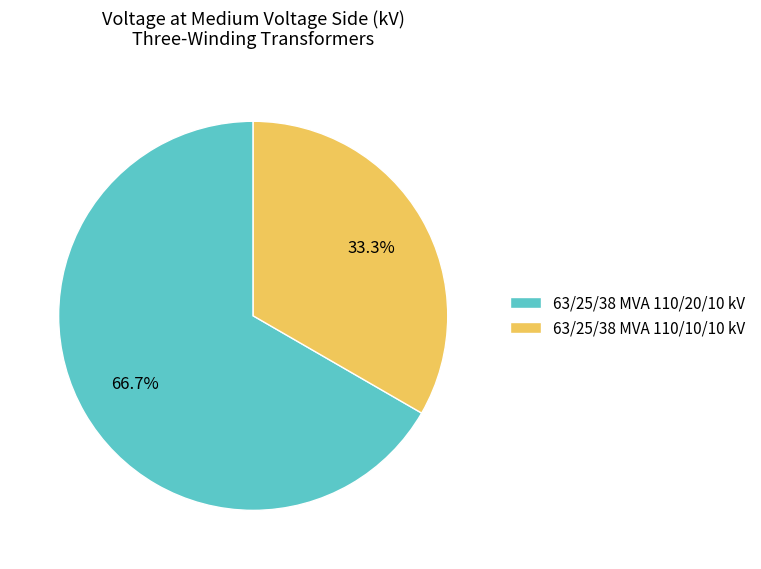

What is the majority slice?

63/25/38 MVA 110/20/10 kV